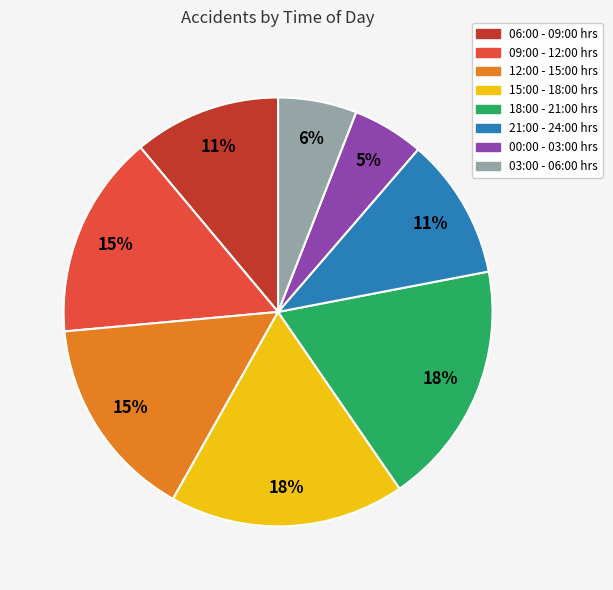

The 21:00 - 24:00 hrs slice represents 24% of the pie. True or false?

False